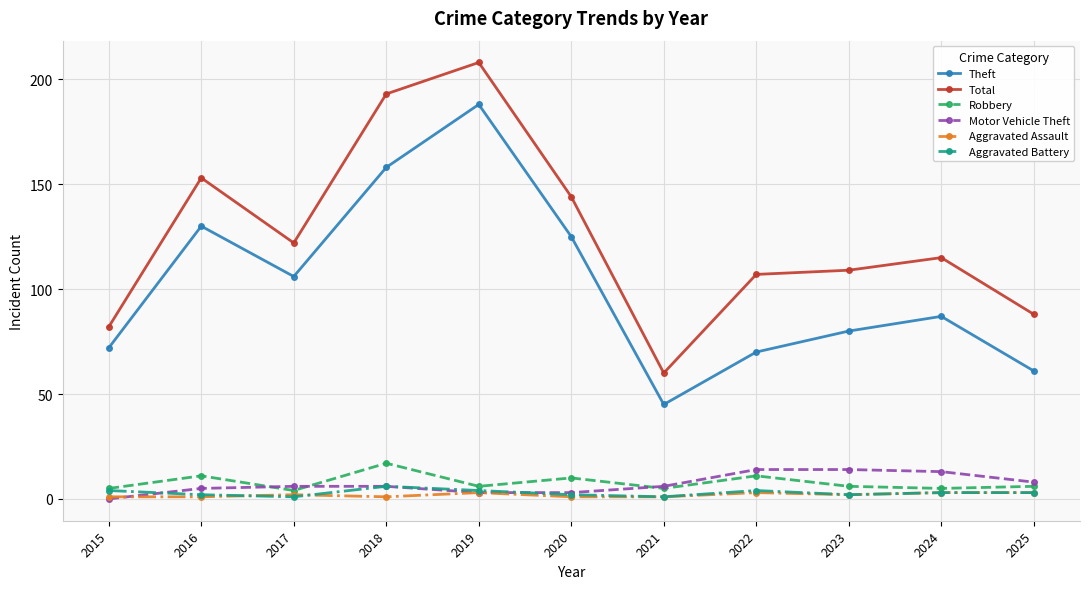

What is the average value of the Aggravated Assault series?

2